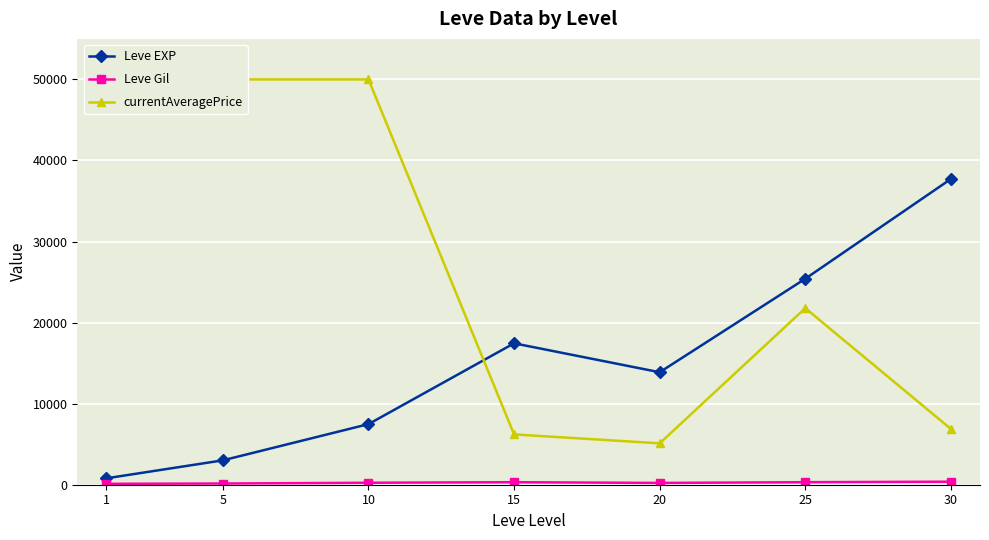

Where is currentAveragePrice nearest to the value 27553?

25